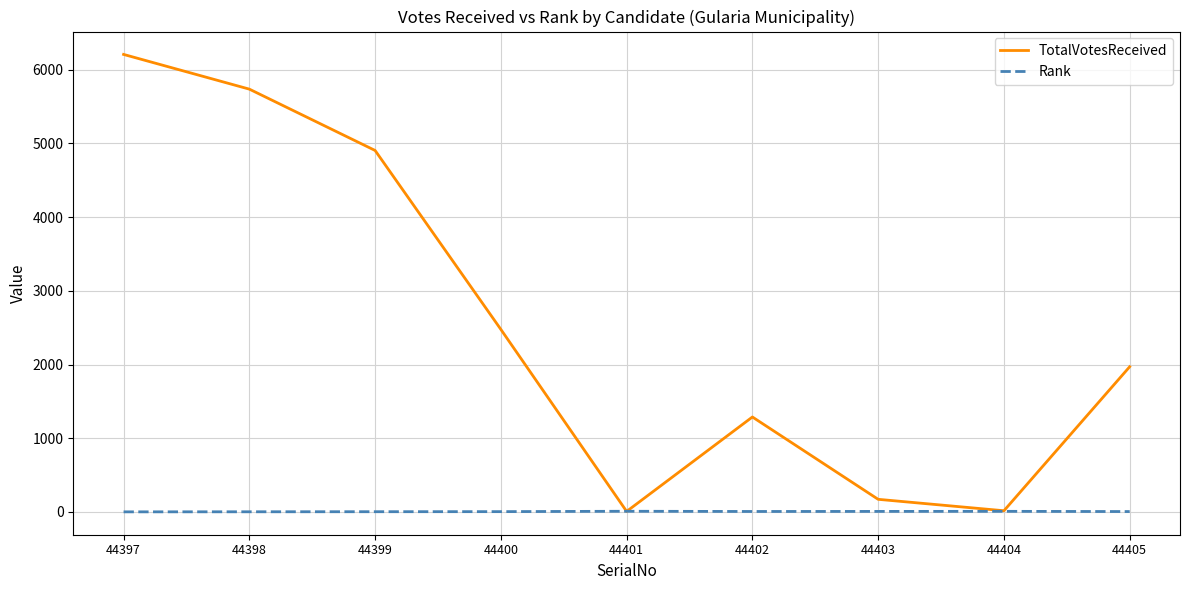

At which category does the chart reach its peak across all series?

44397